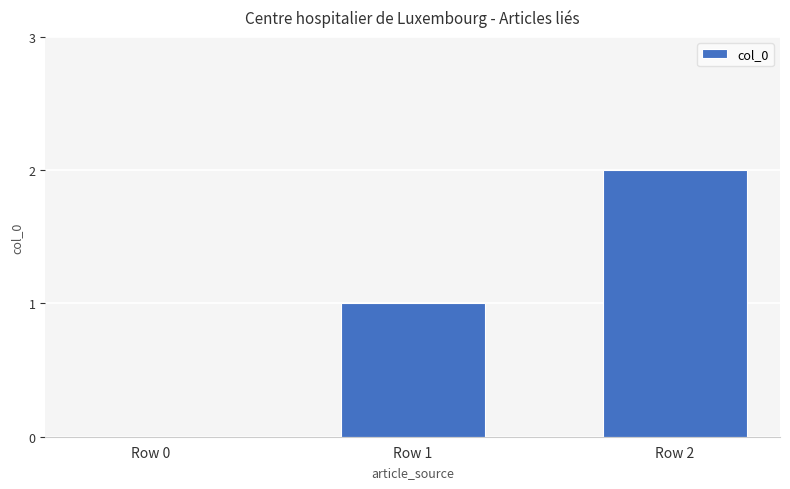

The value at Row 2 is 1. True or false?

False